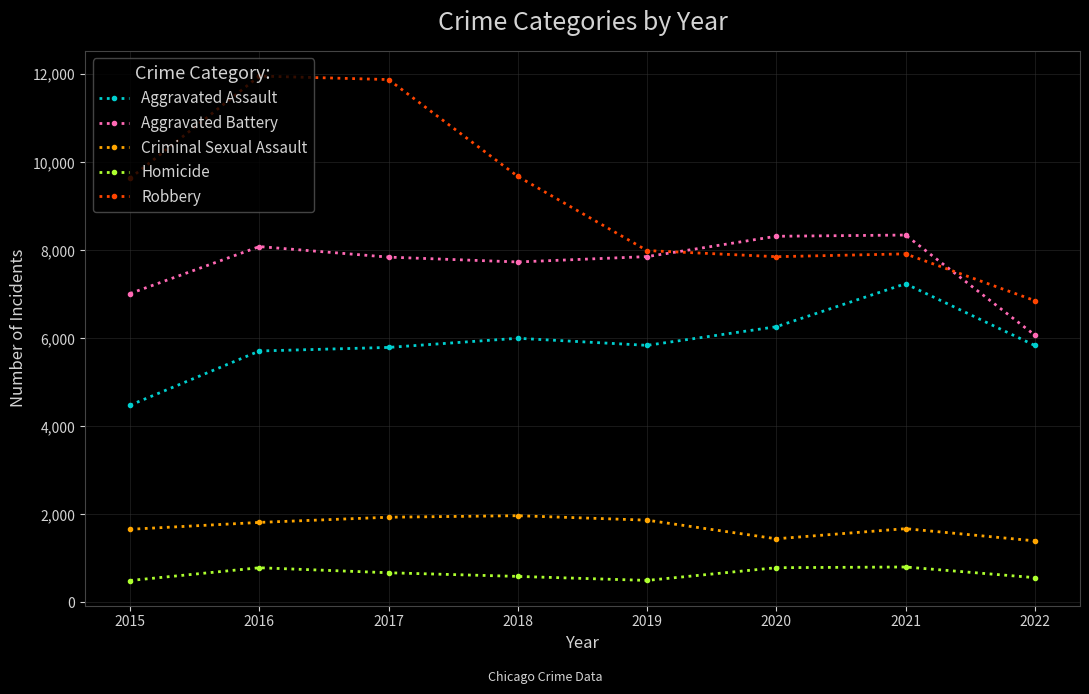

What is the lowest value of the Aggravated Assault series?

4480